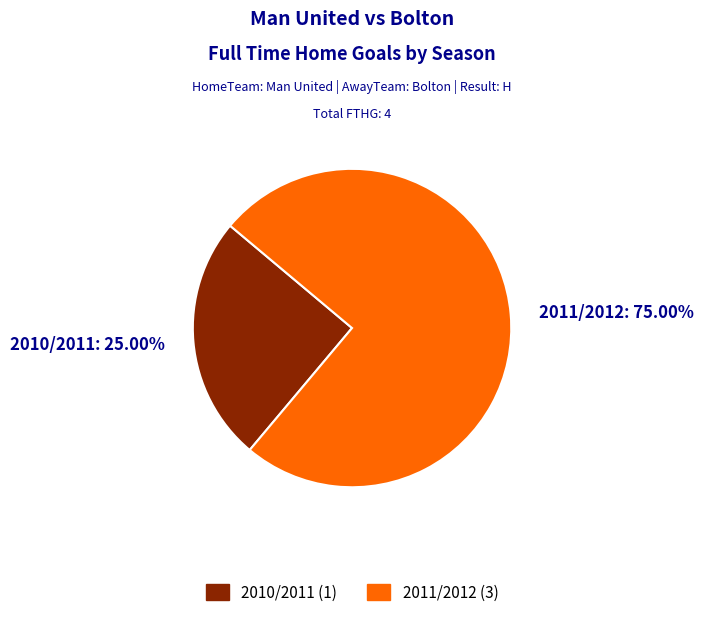

What is the largest slice in the pie chart?

2011/2012